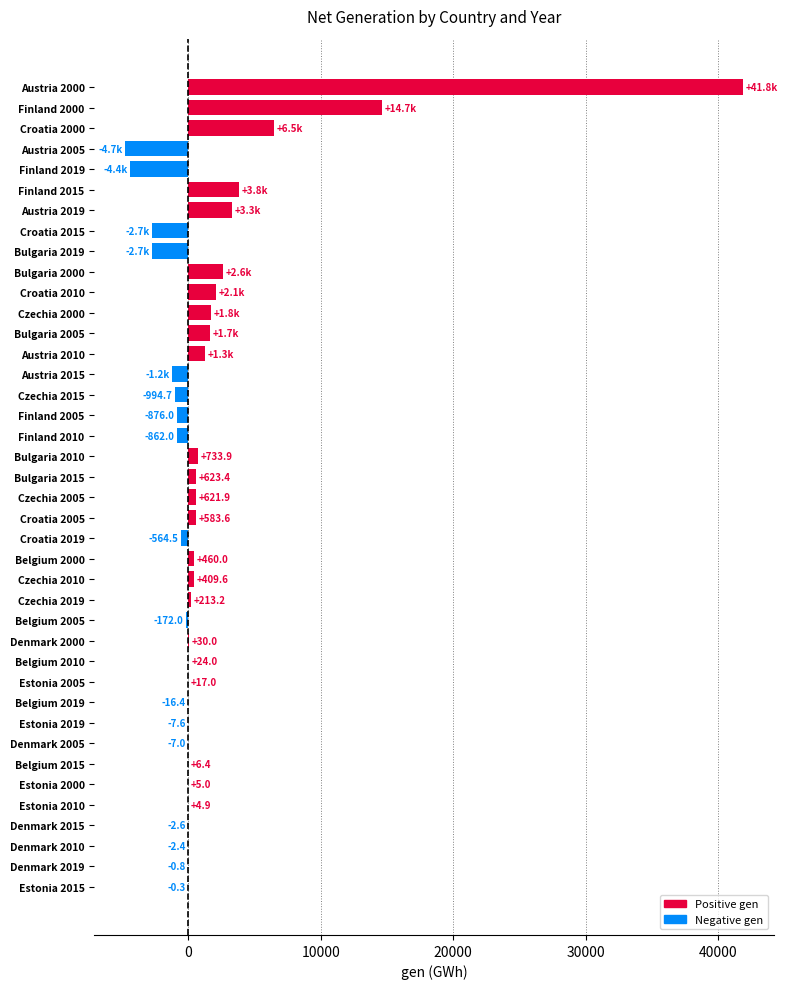

Between Bulgaria 2015 and Bulgaria 2010, which is larger?

Bulgaria 2010